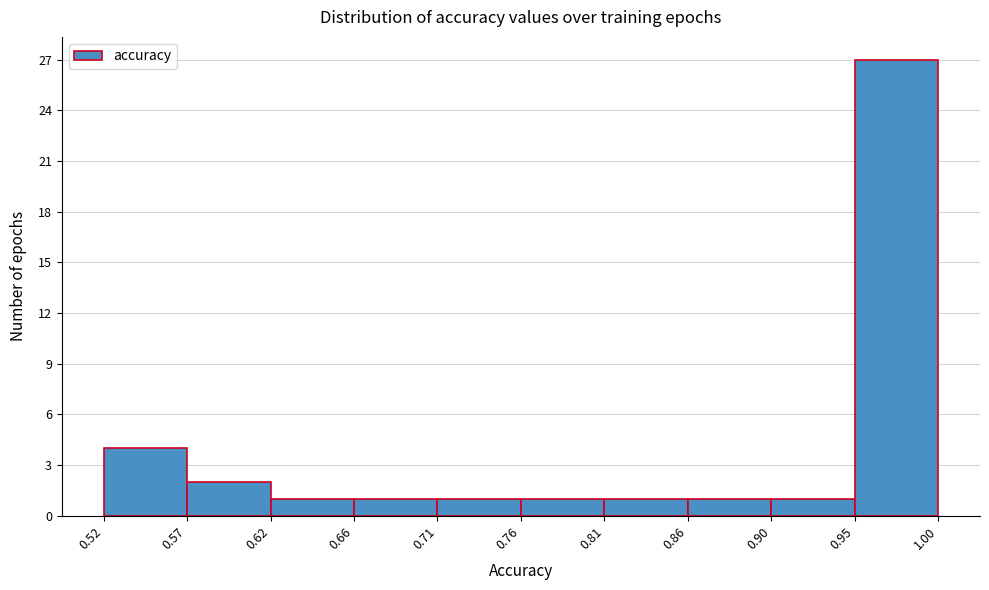

Which range on the x-axis has the tallest bar?

0.95 to 1.00